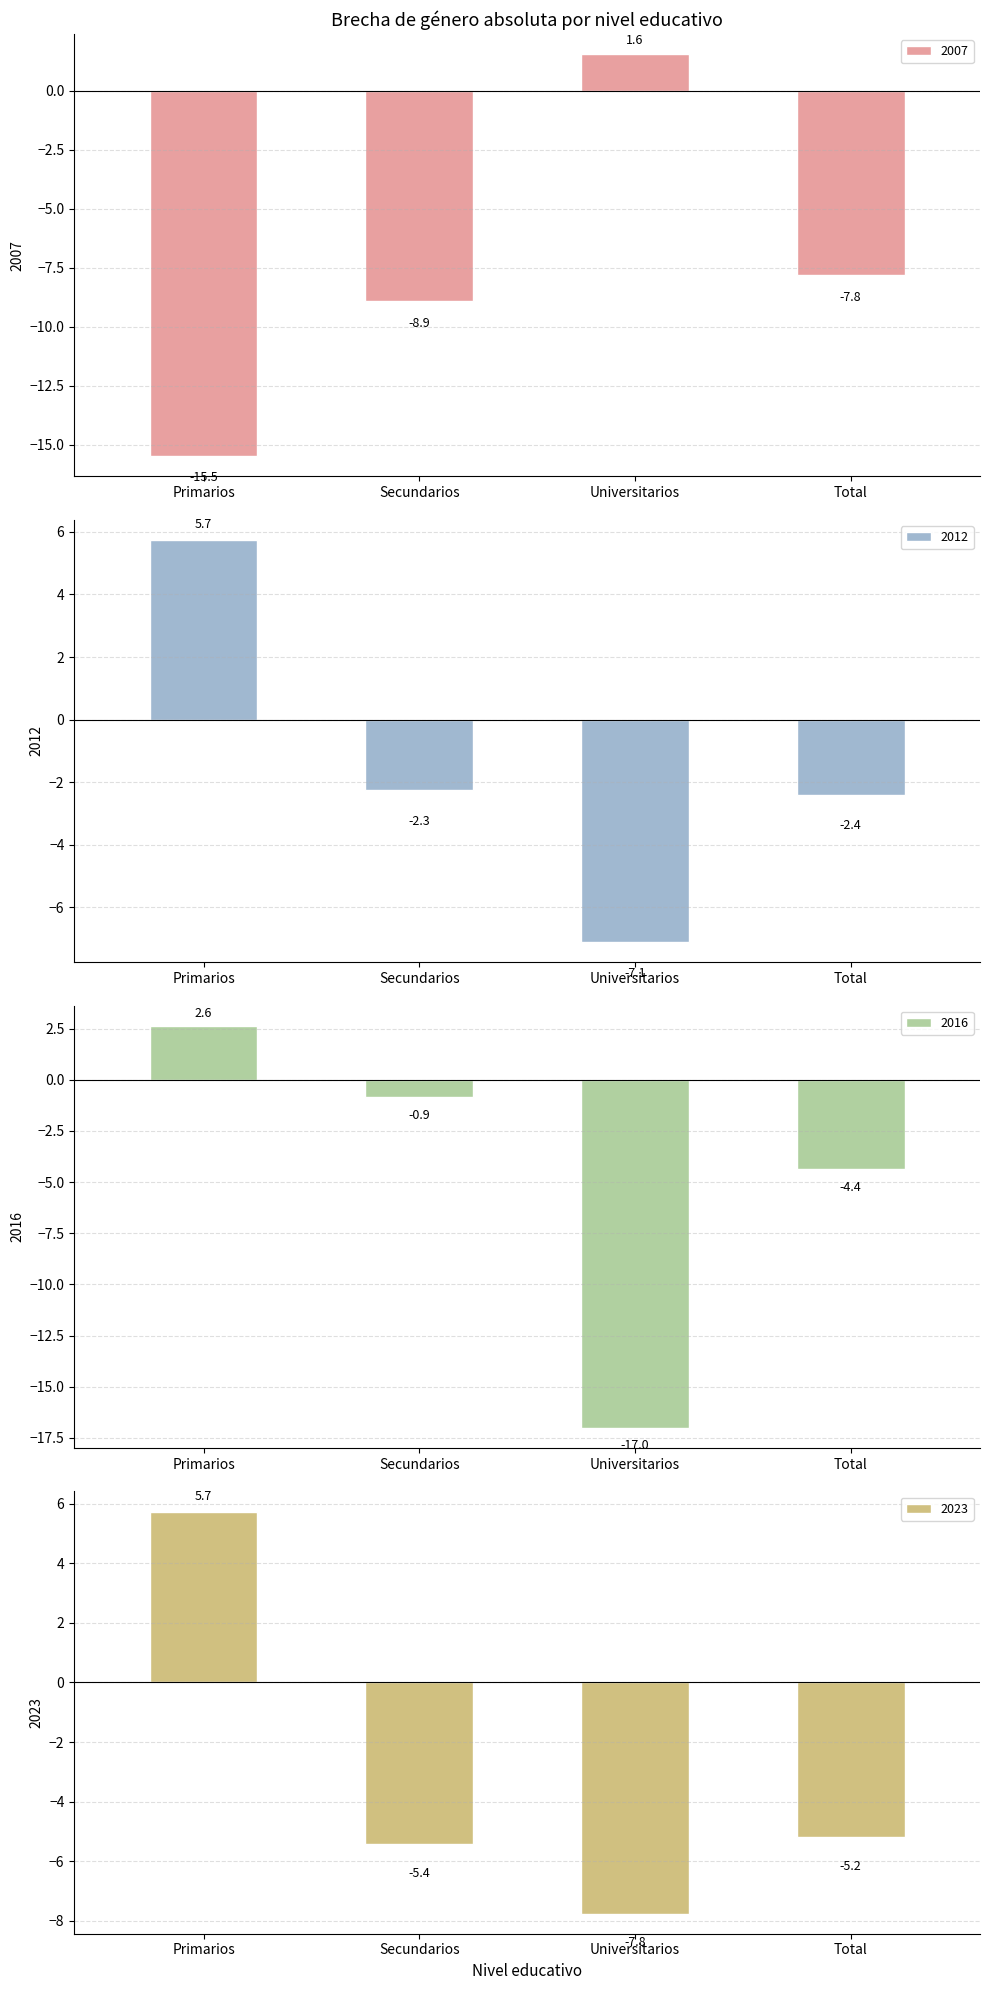

At how many categories does at least one series exceed -15?

4